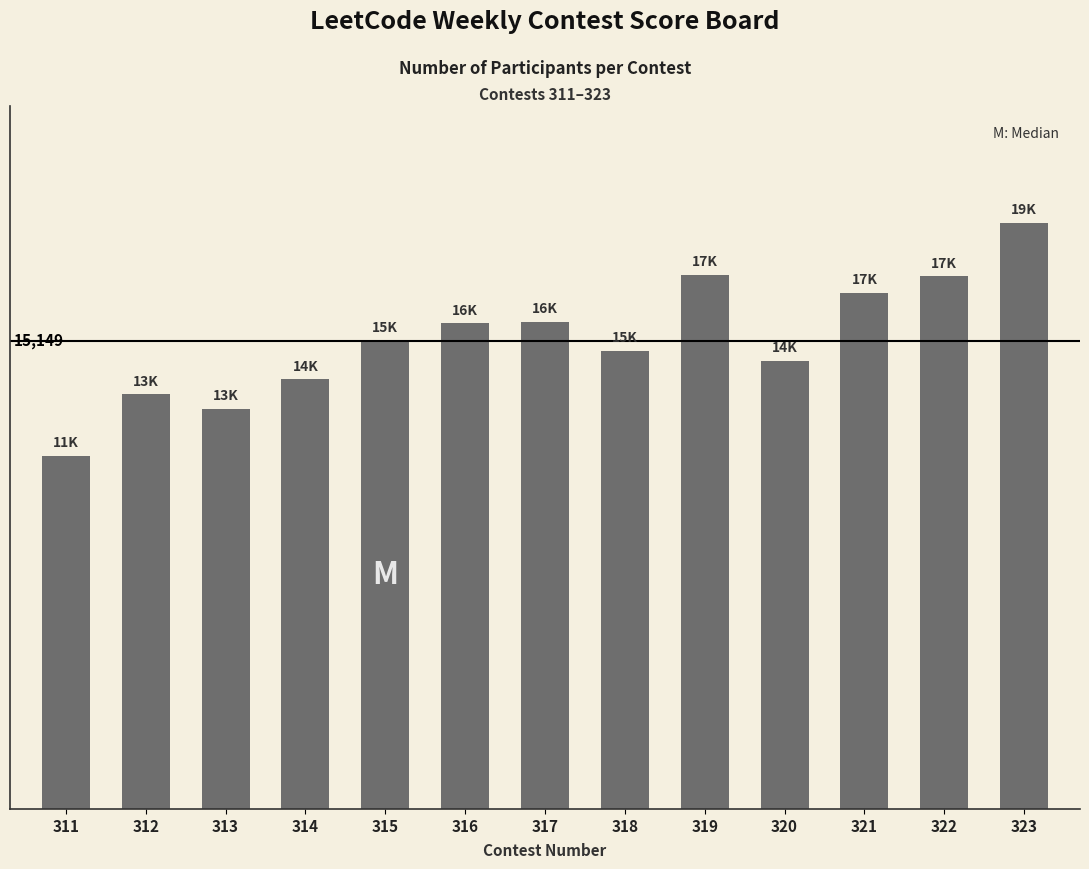

Does the chart contain stacked bars?

No